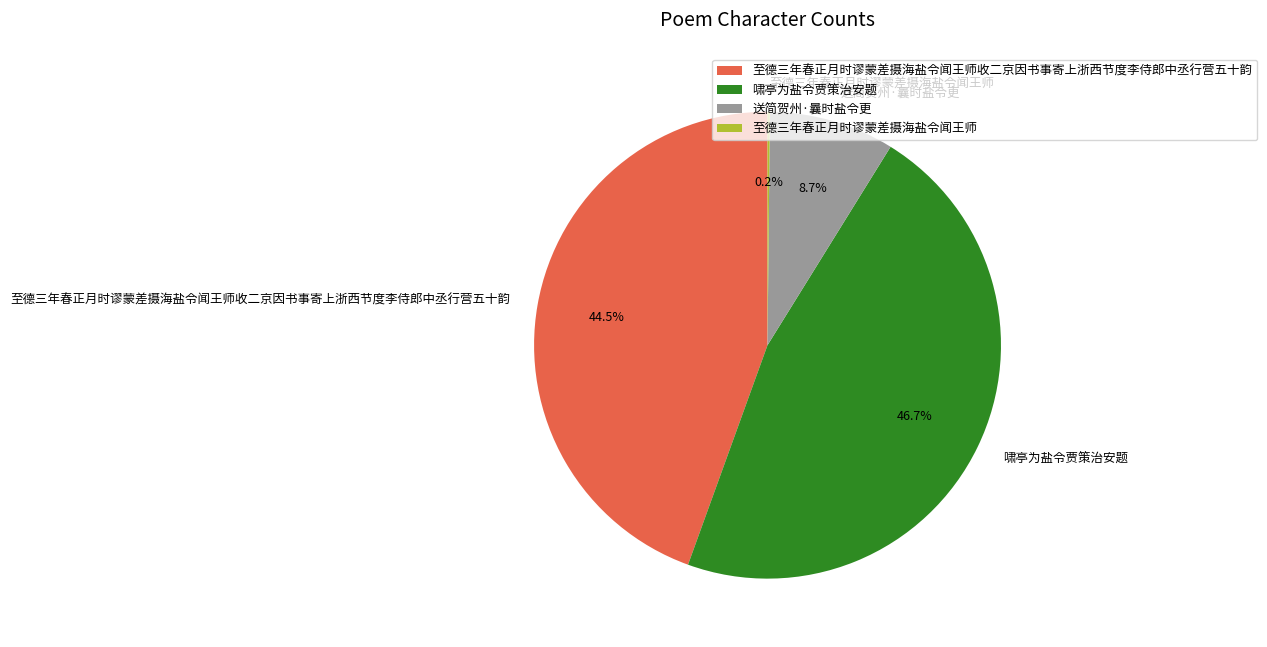

Which has a higher value, 啸亭为盐令贾策治安题 or 送简贺州·曩时盐令更?

啸亭为盐令贾策治安题